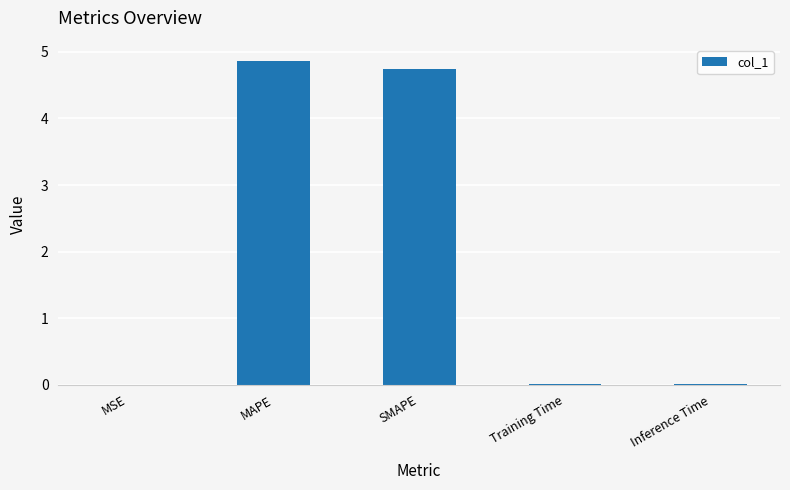

What is the sum of all values?

9.6